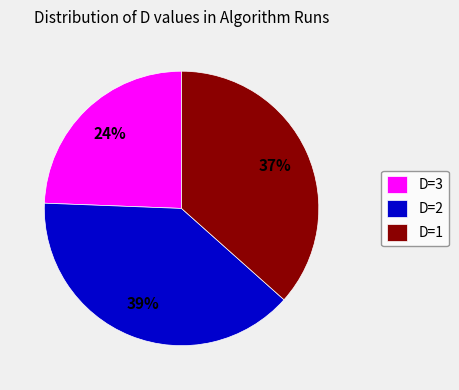

What is the largest slice in the pie chart?

D=2